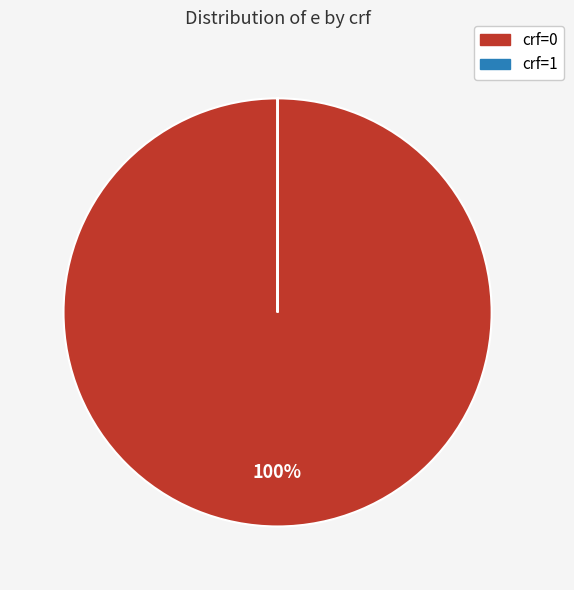

To the nearest percent, what portion does crf=0 represent?

100%